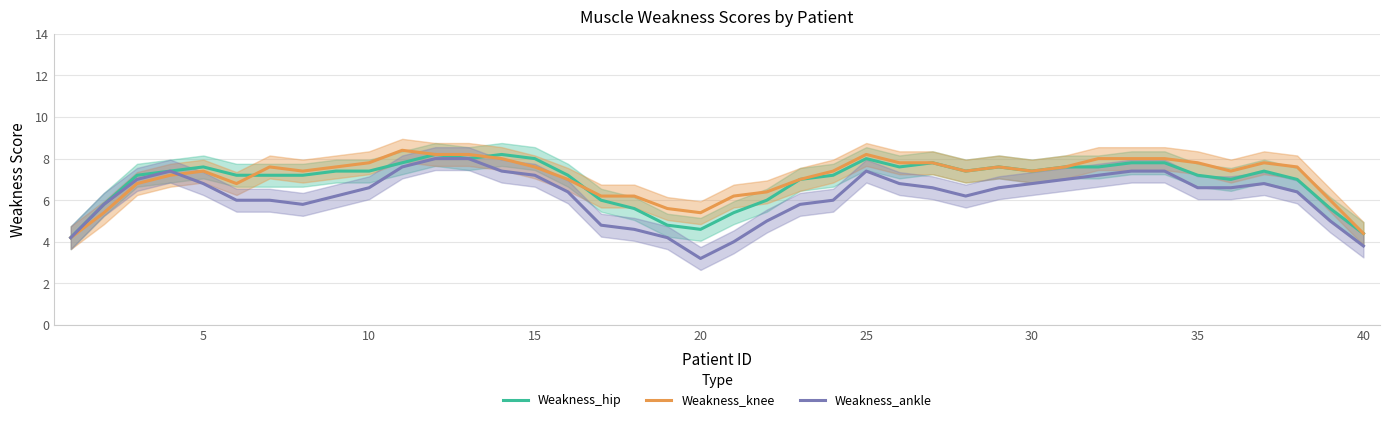

How many values in the Weakness_ankle series exceed 6?

25